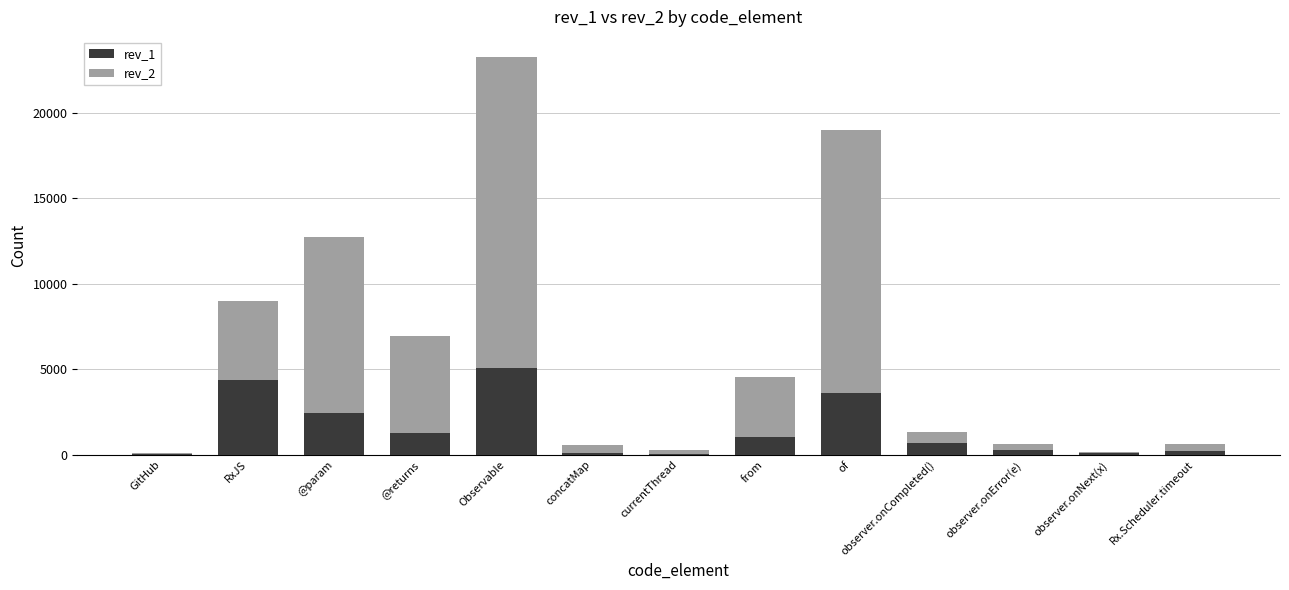

Where is rev_1 nearest to the value 2547?

@param